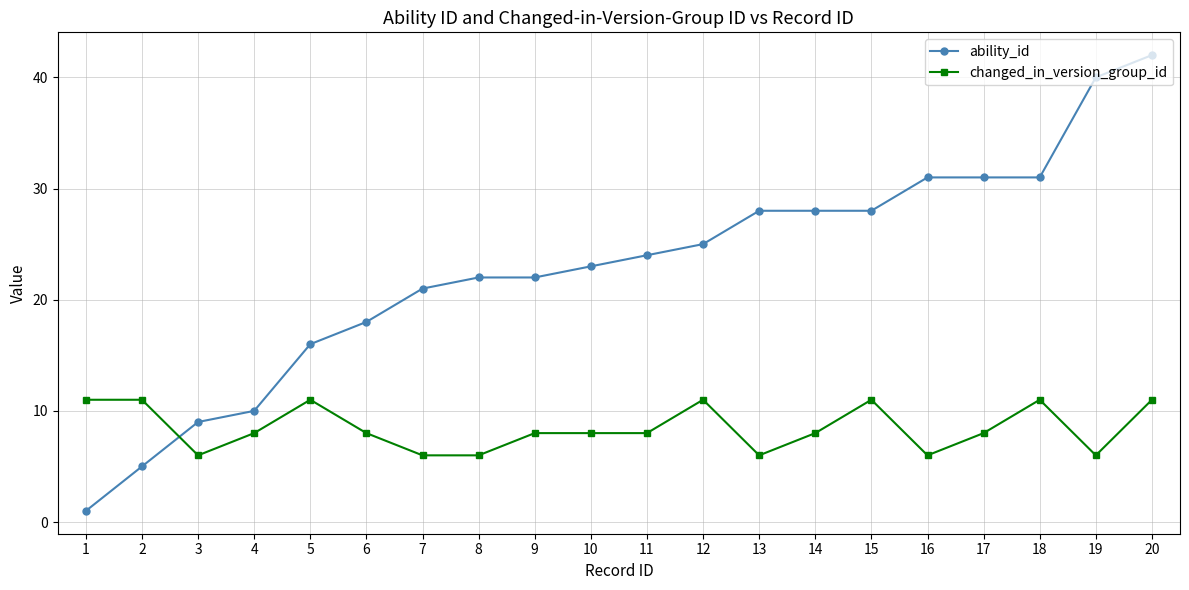

At which label is ability_id closest to 21?

7